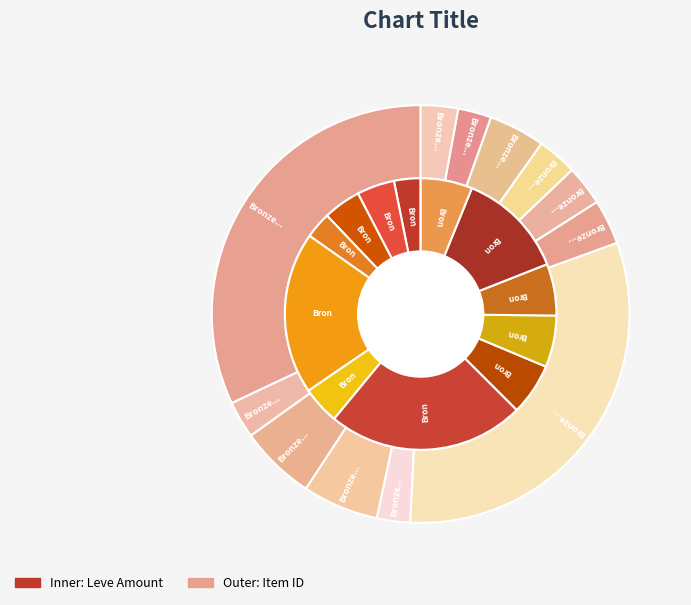

What is the change in value from Bronze Rivets to Bronze Barbut?

-2411